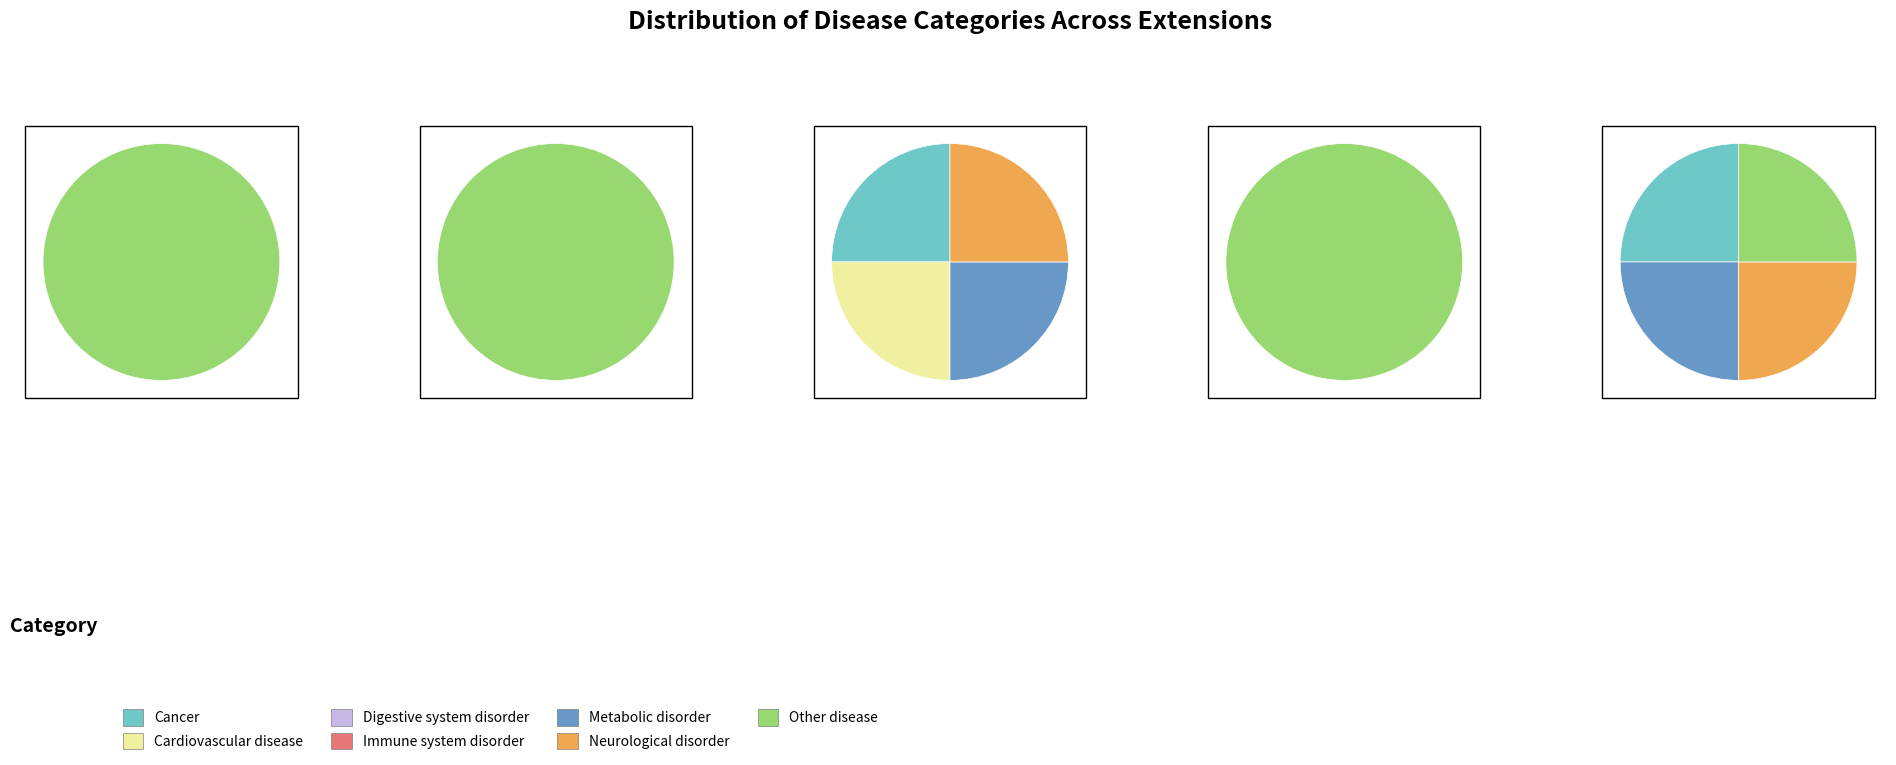

To the nearest percent, what is the average slice percentage?

14%